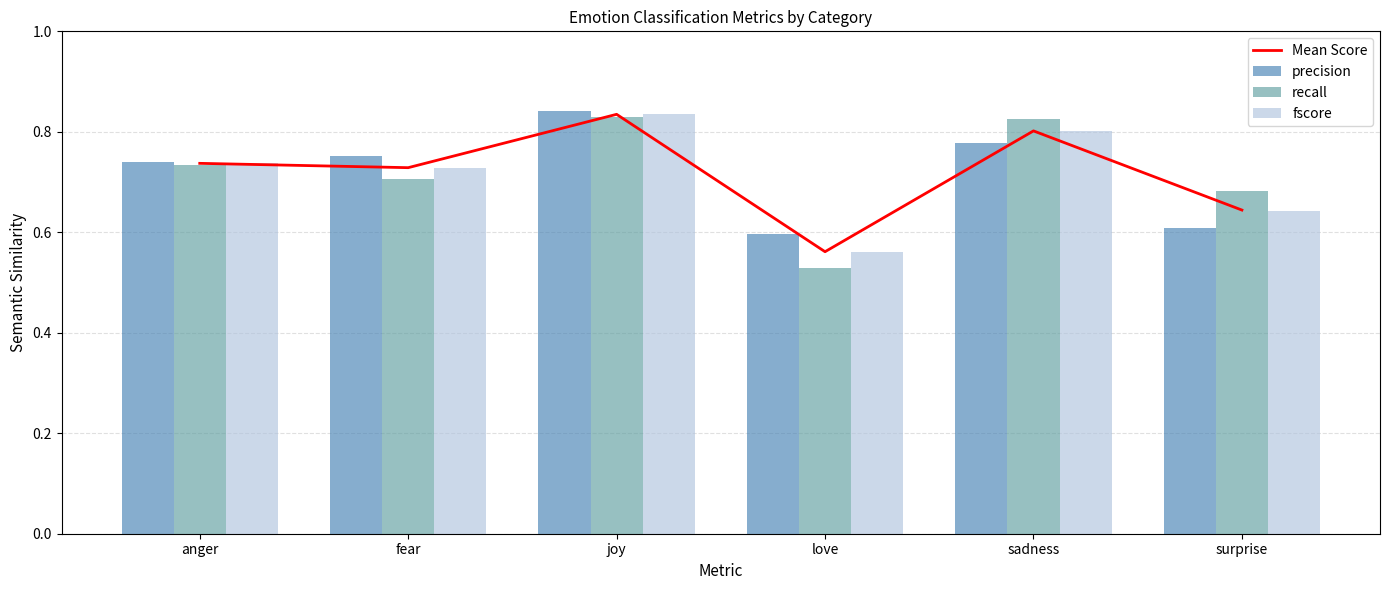

What is the label of the 6th bar from the right?

anger